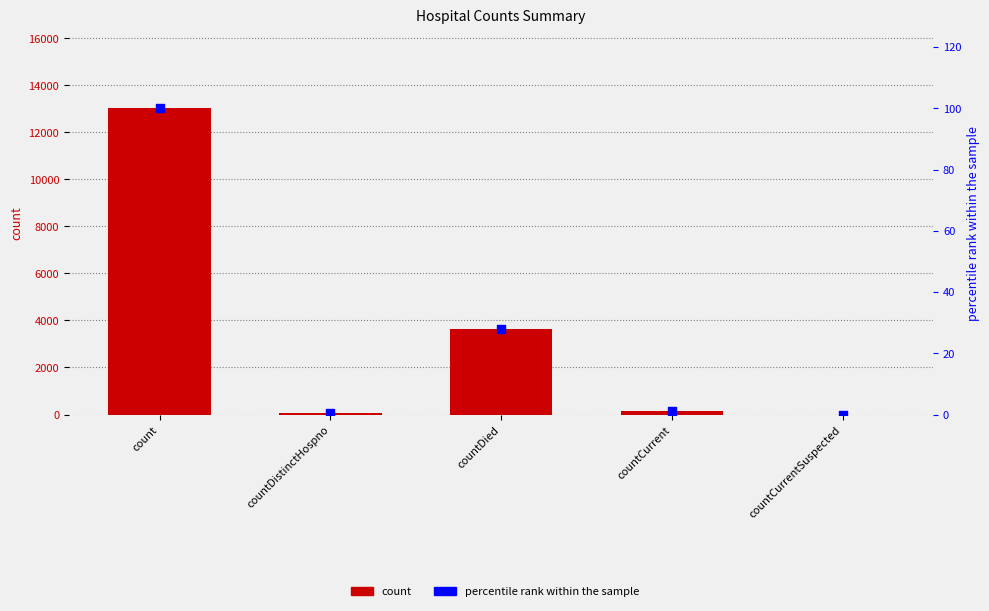

Is the value of count at countCurrent greater than the value of percentile rank within the sample at count?

Yes